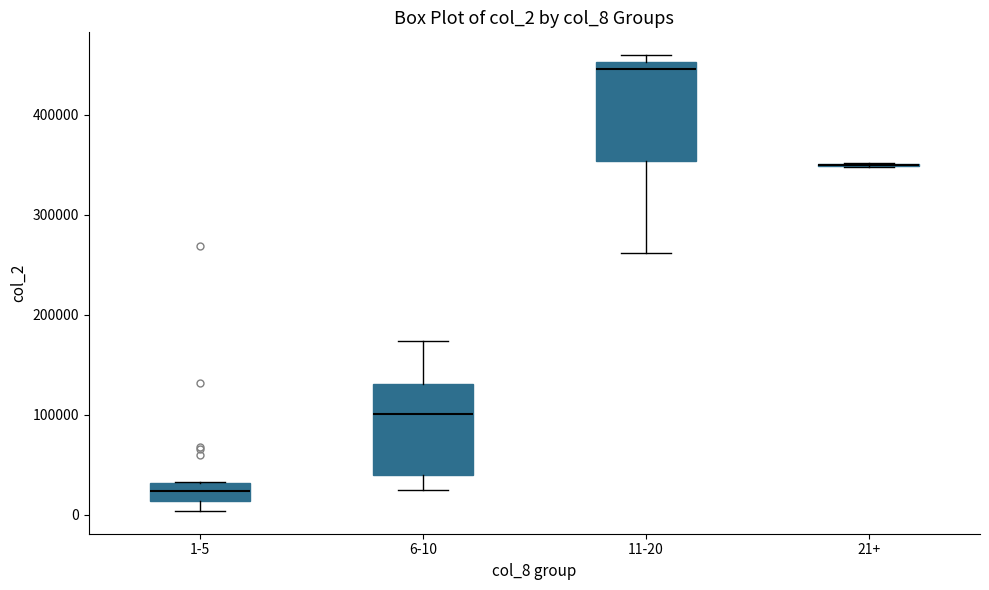

Where does the lower whisker of the box for 11-20 end on the y-axis? The values are not printed on the chart, so give them approximately, as read against the axis.

260000